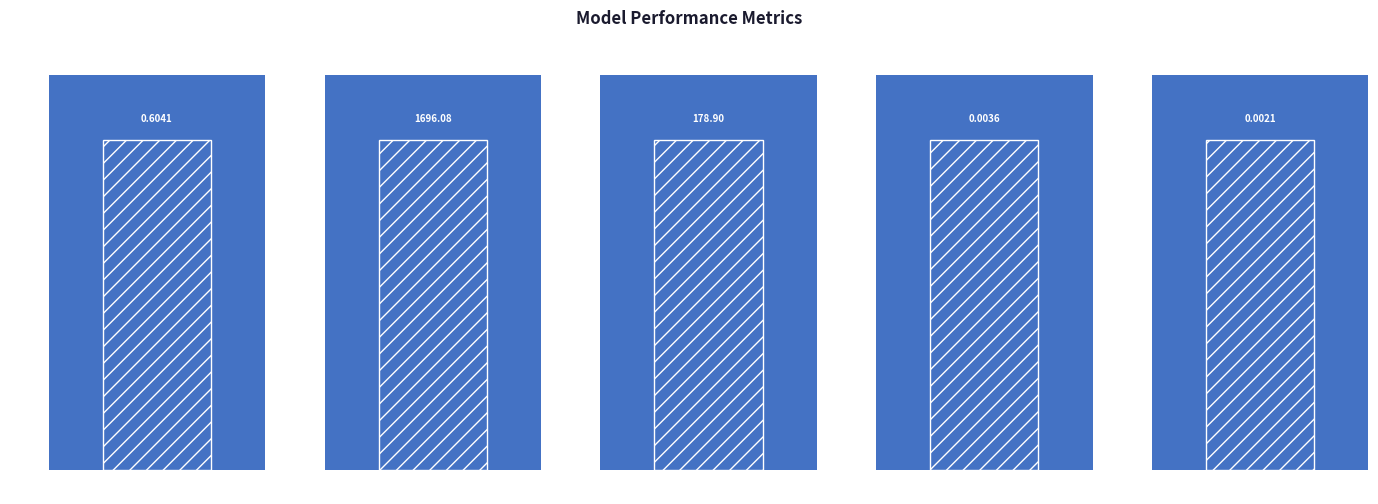

Which has a higher value, MAPE or MSE?

MAPE